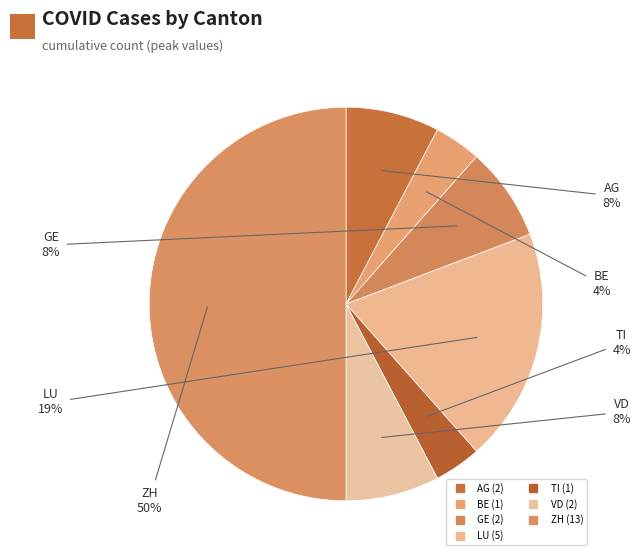

How many slices are in this pie chart?

7